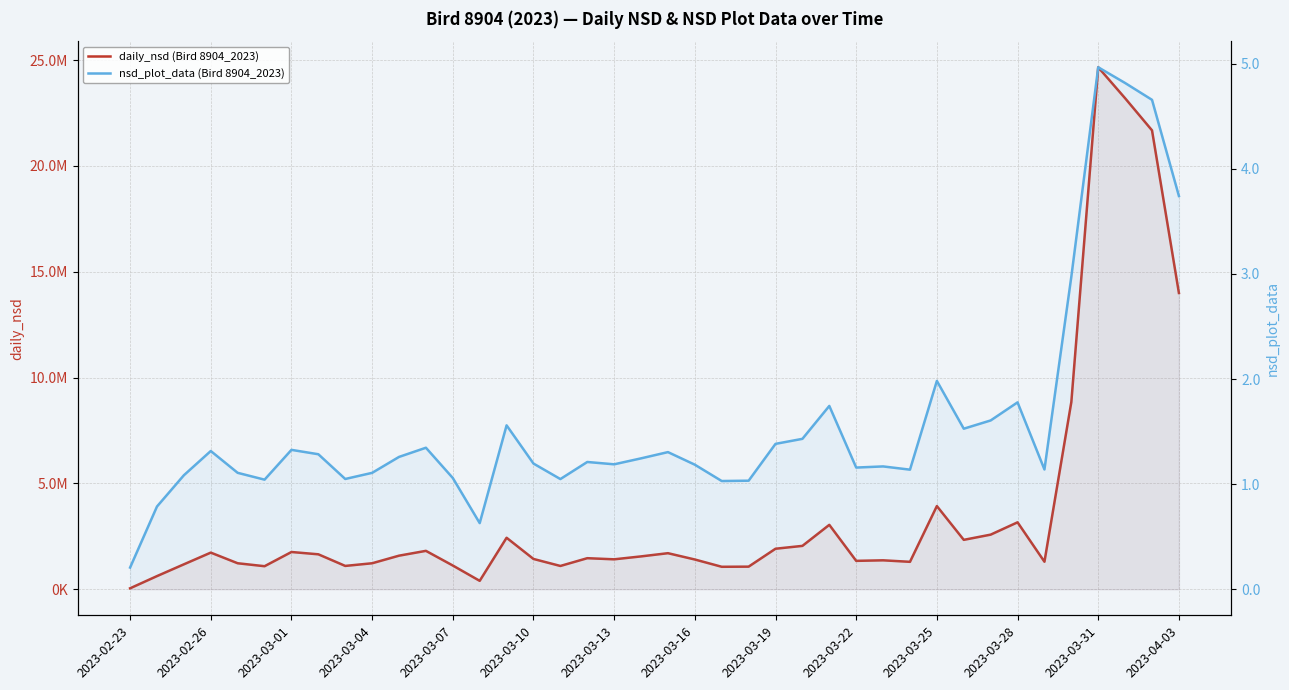

What is the value of the nsd_plot_data (Bird 8904_2023) point at the 32nd from the left?

1.5